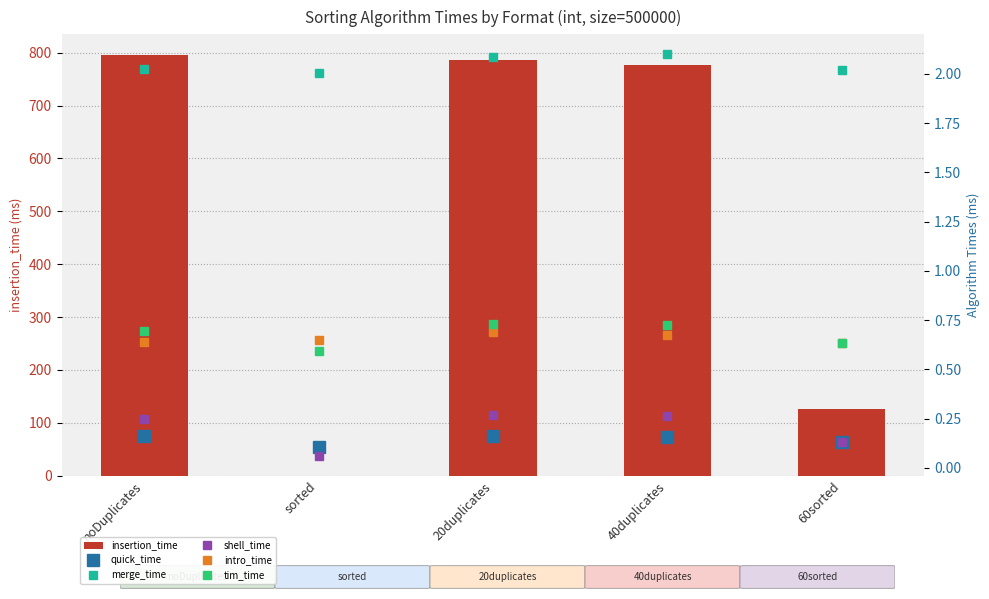

At which label does tim_time reach its minimum?

sorted